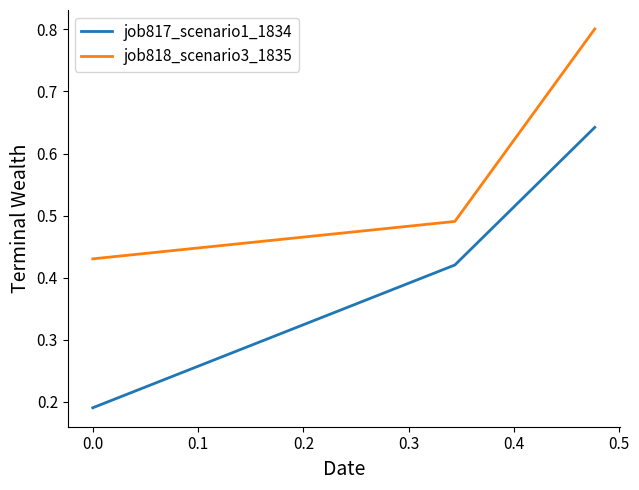

How many categories are shown in the chart?

3